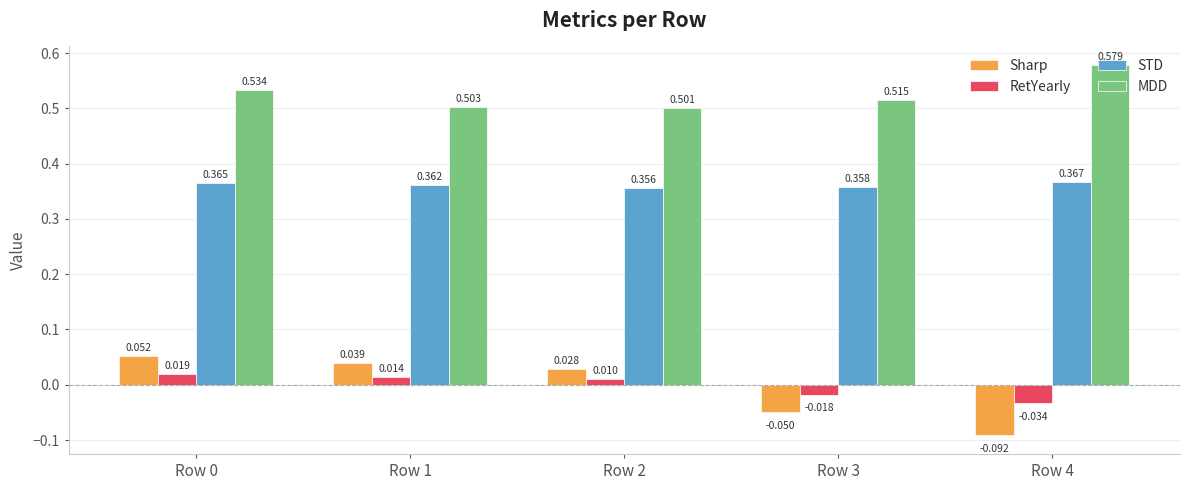

At how many categories does at least one series exceed 0?

5